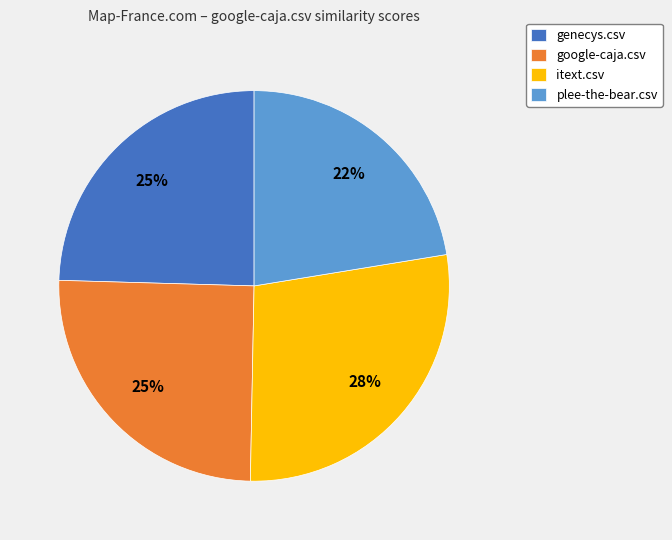

Which has a higher value, itext.csv or google-caja.csv?

itext.csv